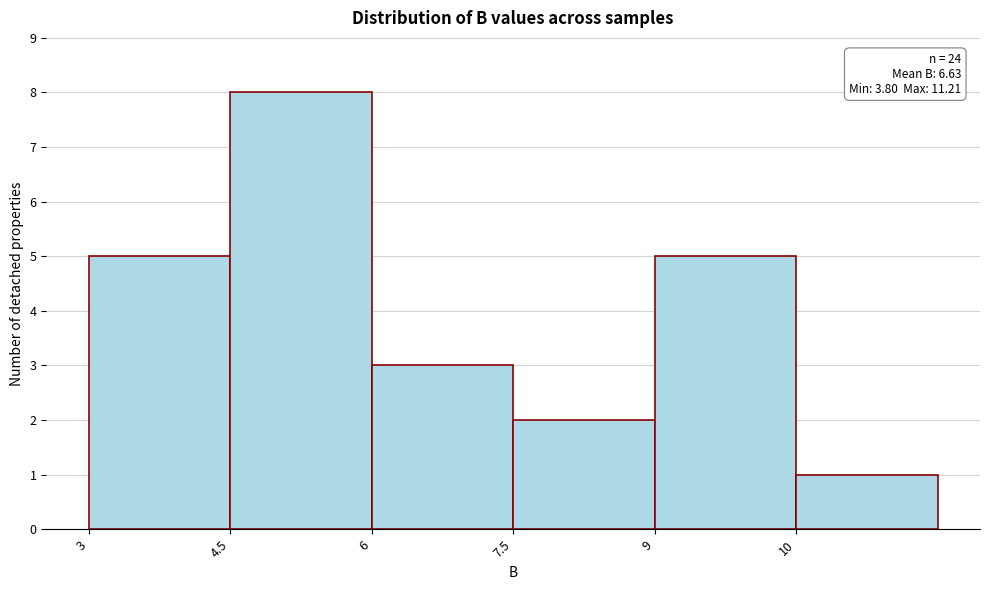

Reading left to right, transcribe all the data shown in this chart.

3=5	4.5=8	6=3	7.5=2	9=5	10=1